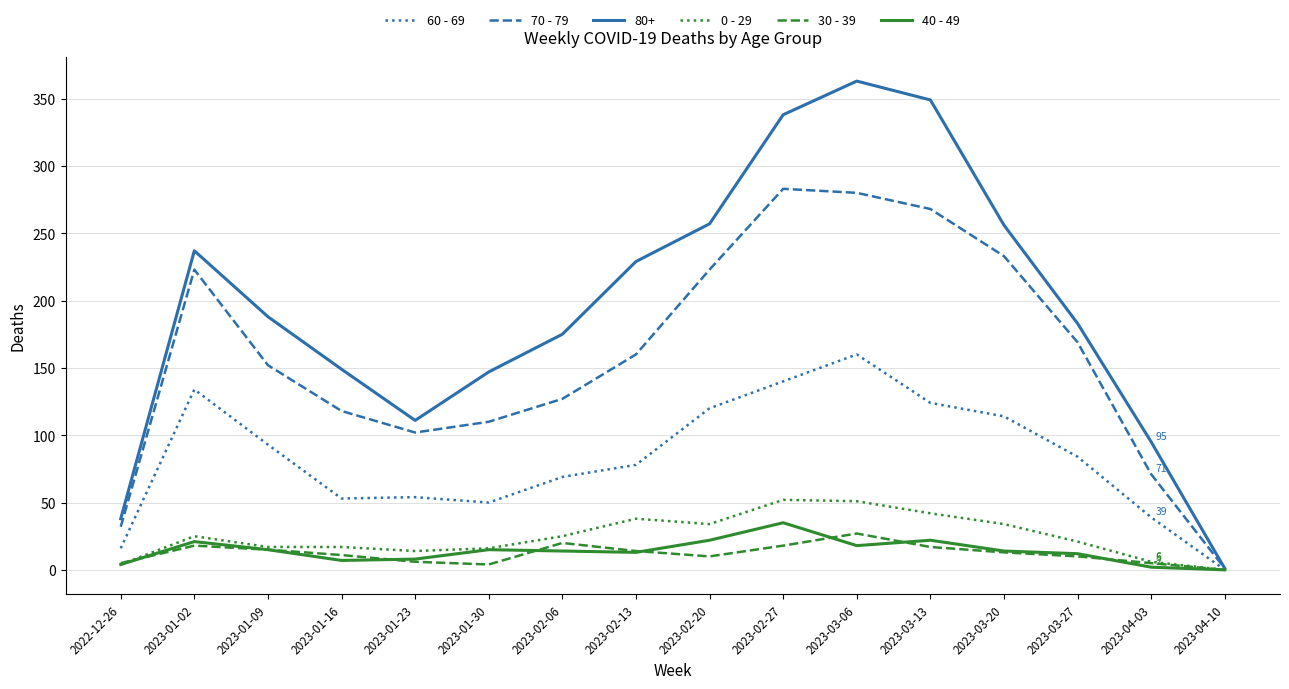

What is the greatest value displayed?

363